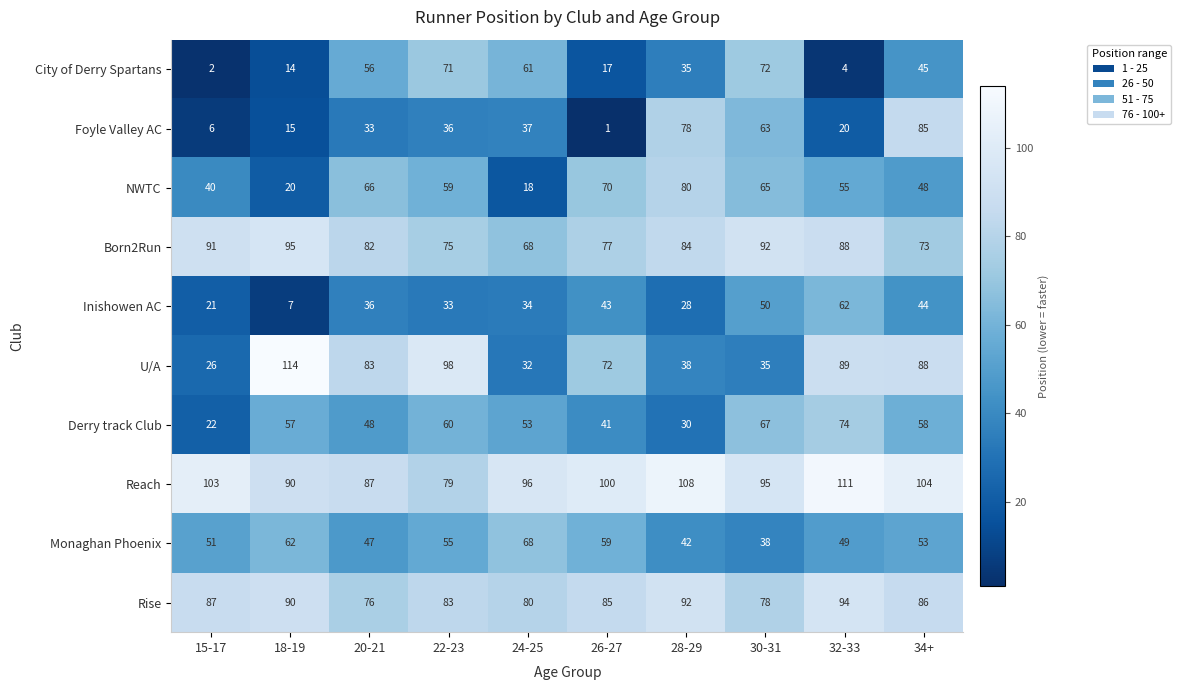

Count the Rise values in the range 80 to 90.

6